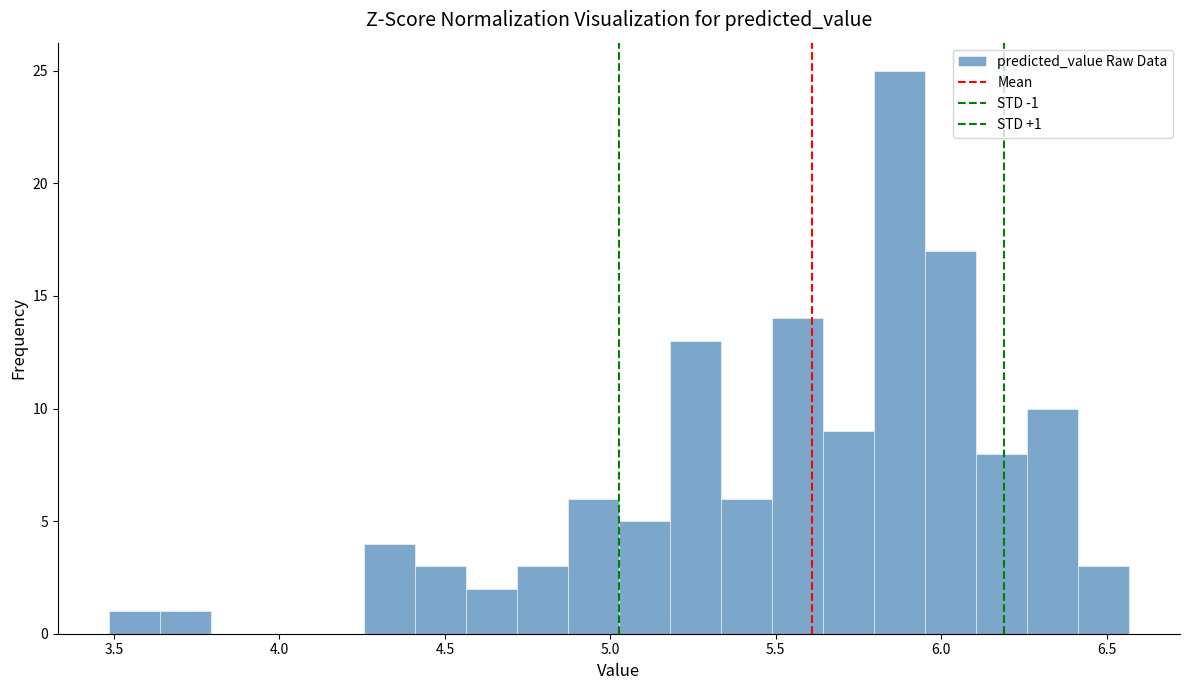

Read against the x-axis, roughly where is the centre of the tallest bar?

5.85